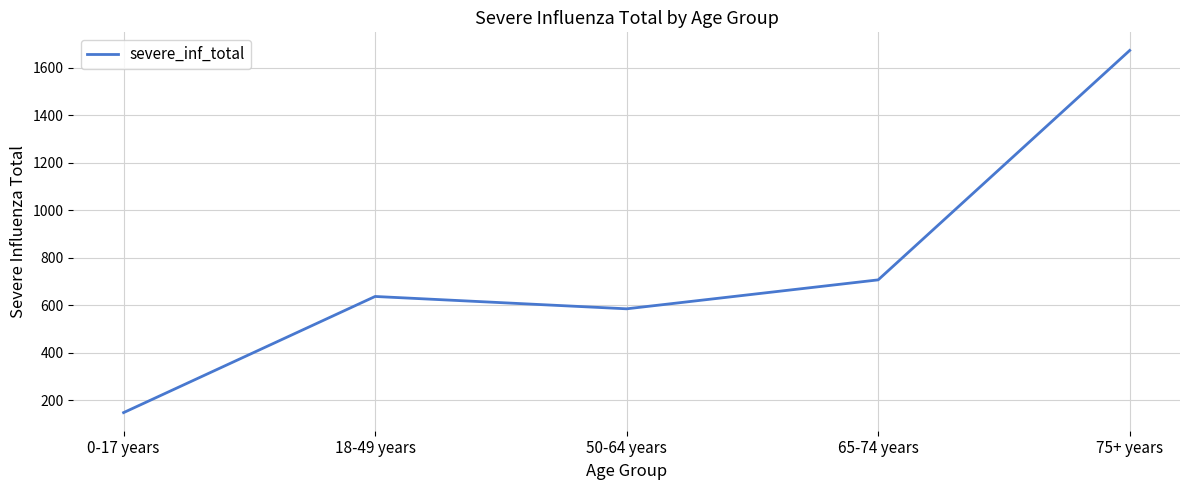

What is the difference between the maximum and minimum values?

1523.6